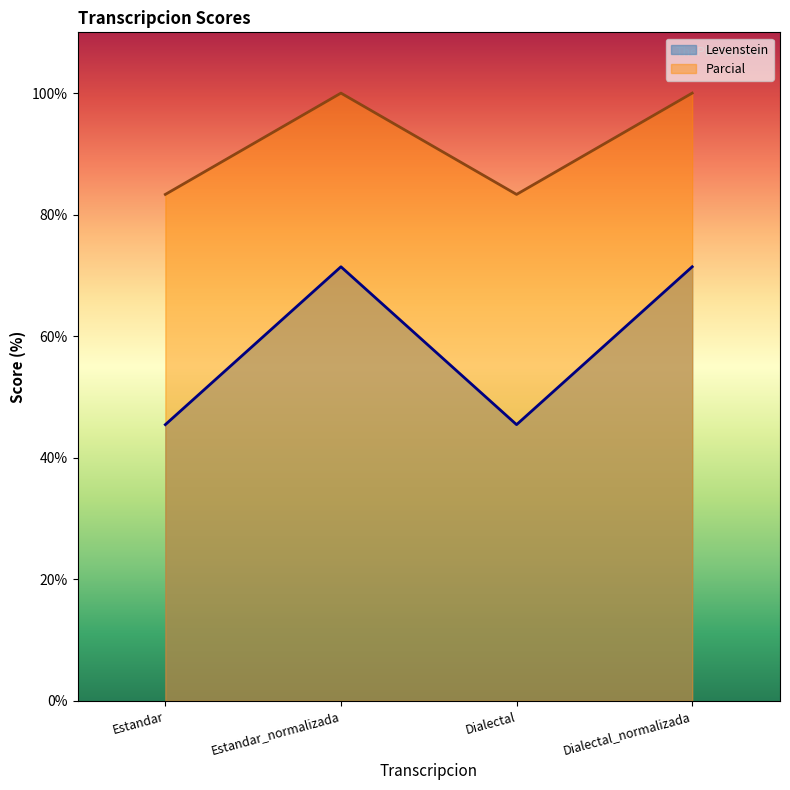

Rank the series at Estandar from lowest to highest value.

Levenstein, Parcial